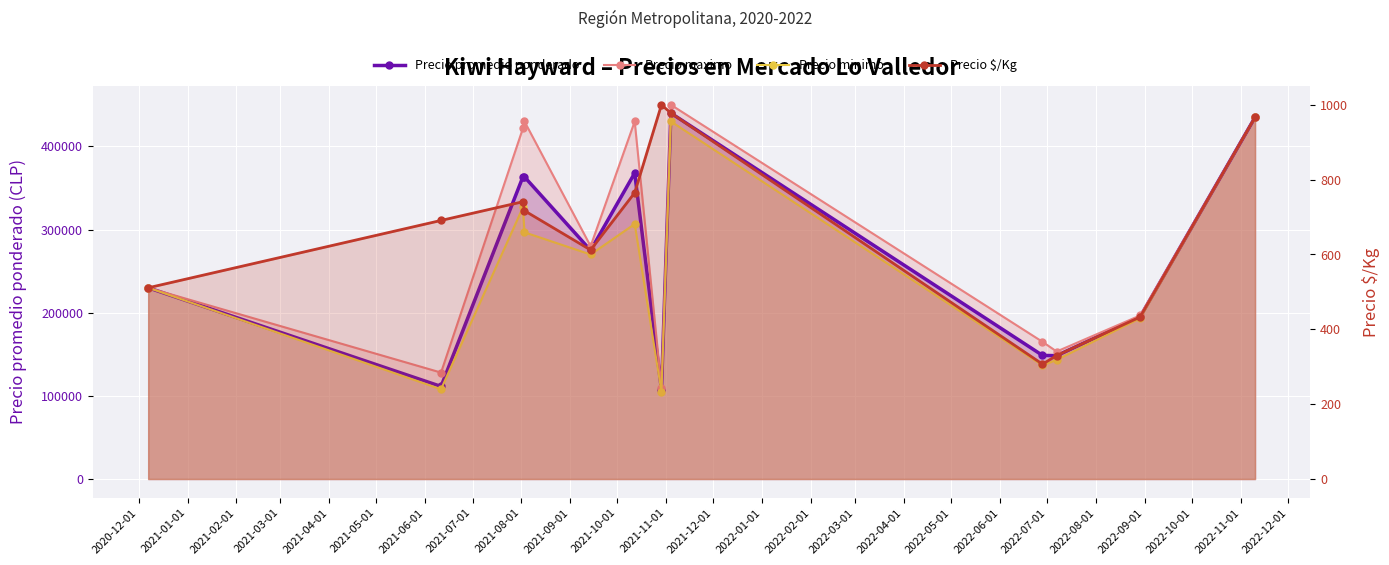

Is it true that the value at 2021-02-01 is 978?

False